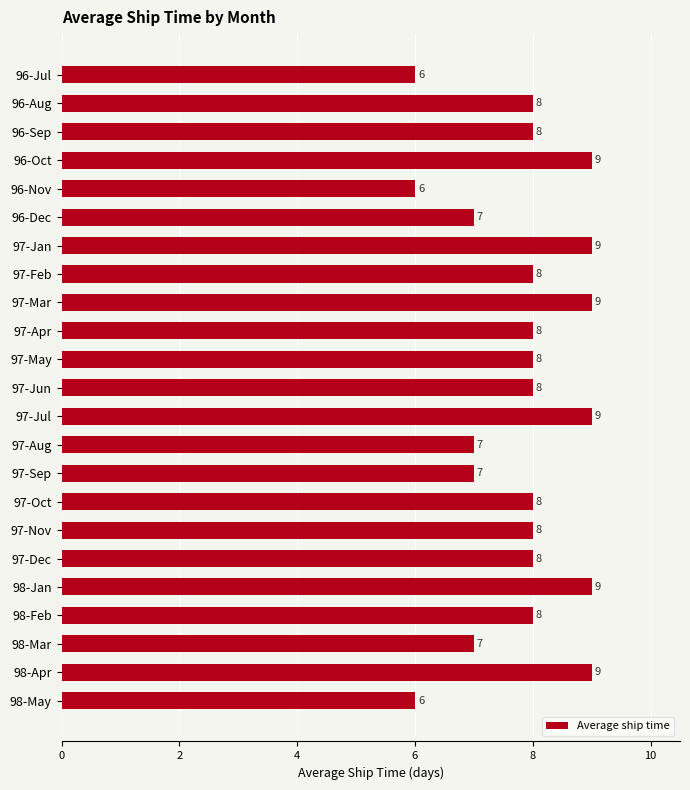

What is the sum of all values?

180